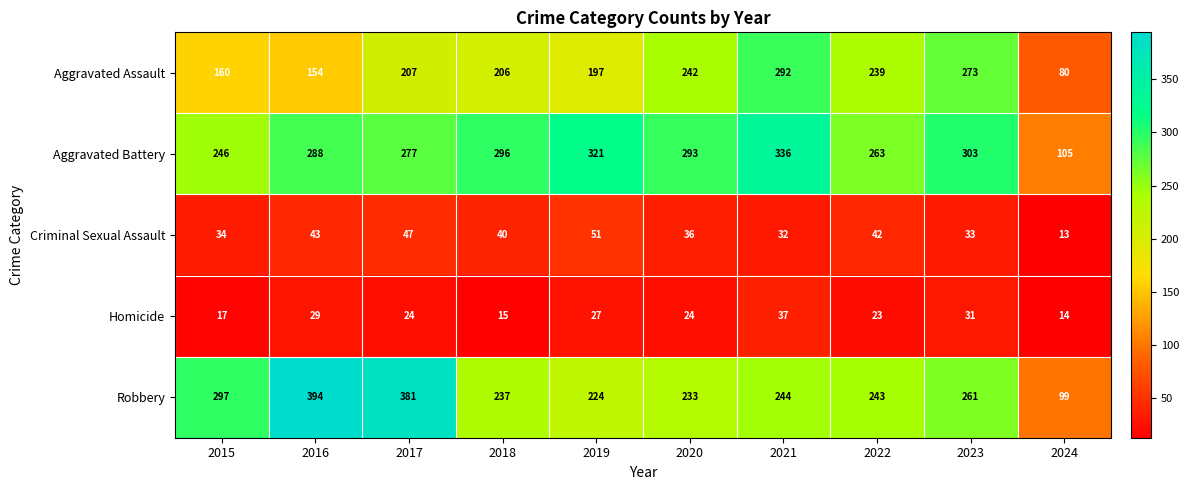

Which series has the widest spread of values?

Robbery